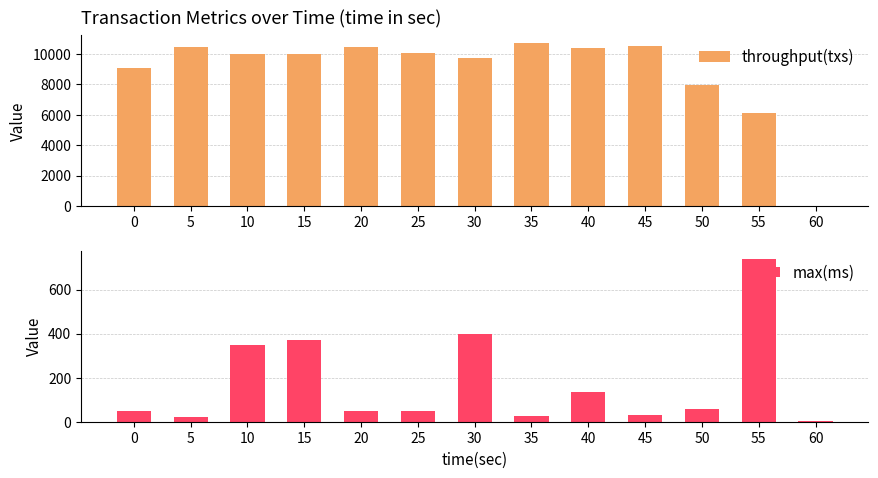

Rank the series by their average value, from lowest to highest.

max(ms), throughput(txs)